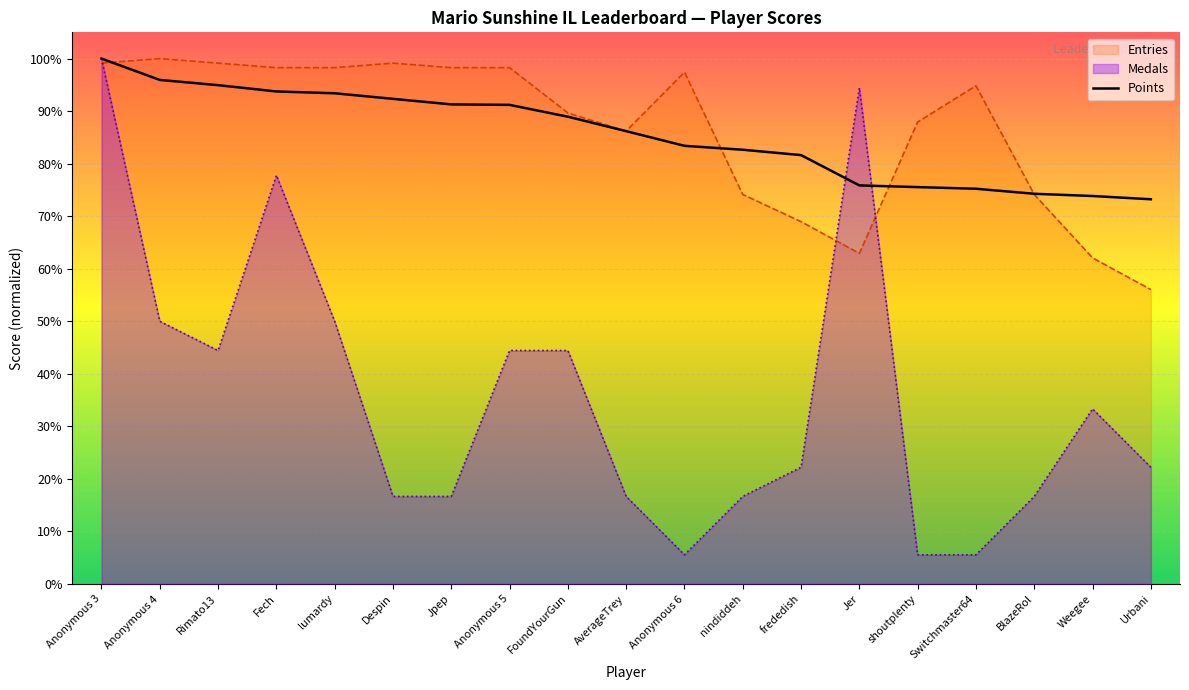

Is the value of Medals at Jer greater than the value of Points at Jpep?

Yes